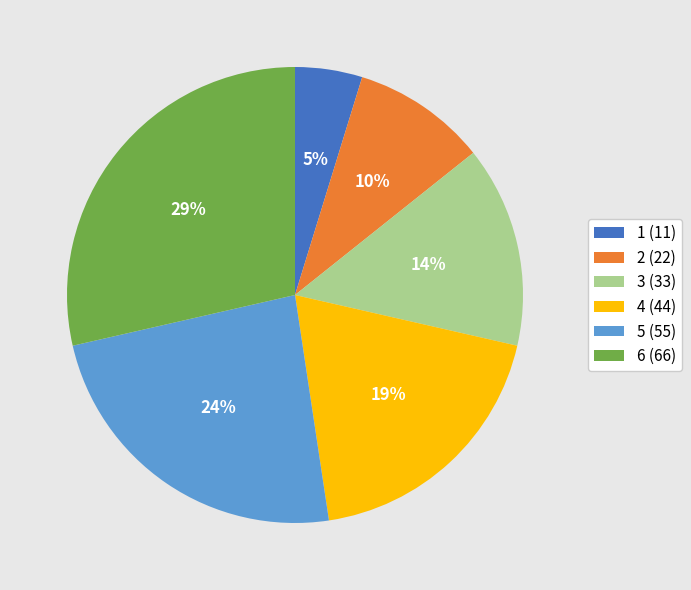

Rank the categories by value from highest to lowest.

6, 5, 4, 3, 2, 1